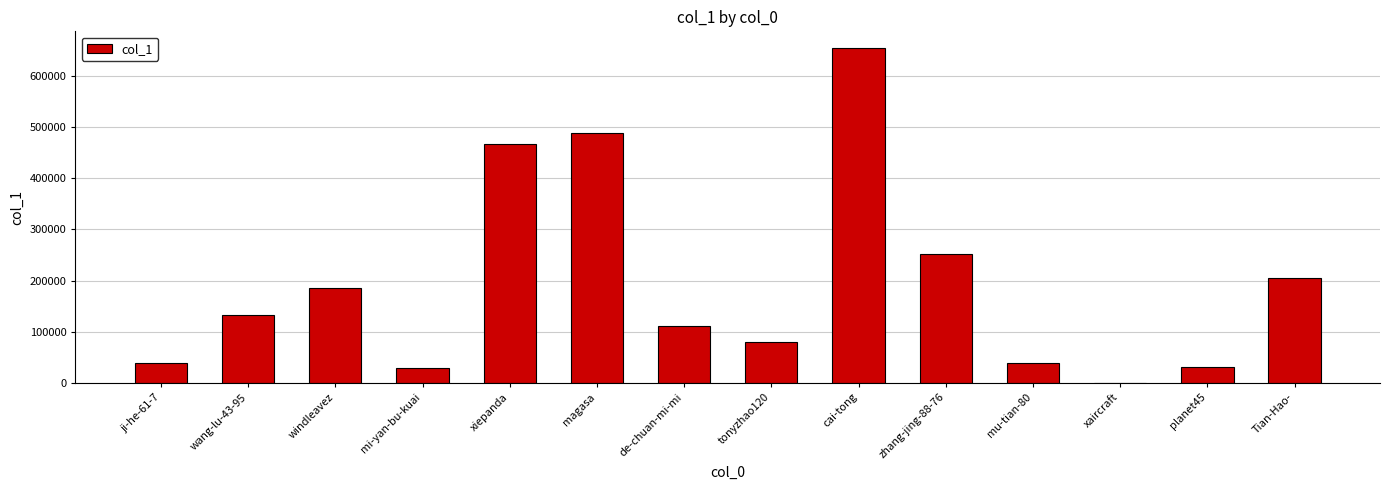

What is the greatest value displayed?

654347